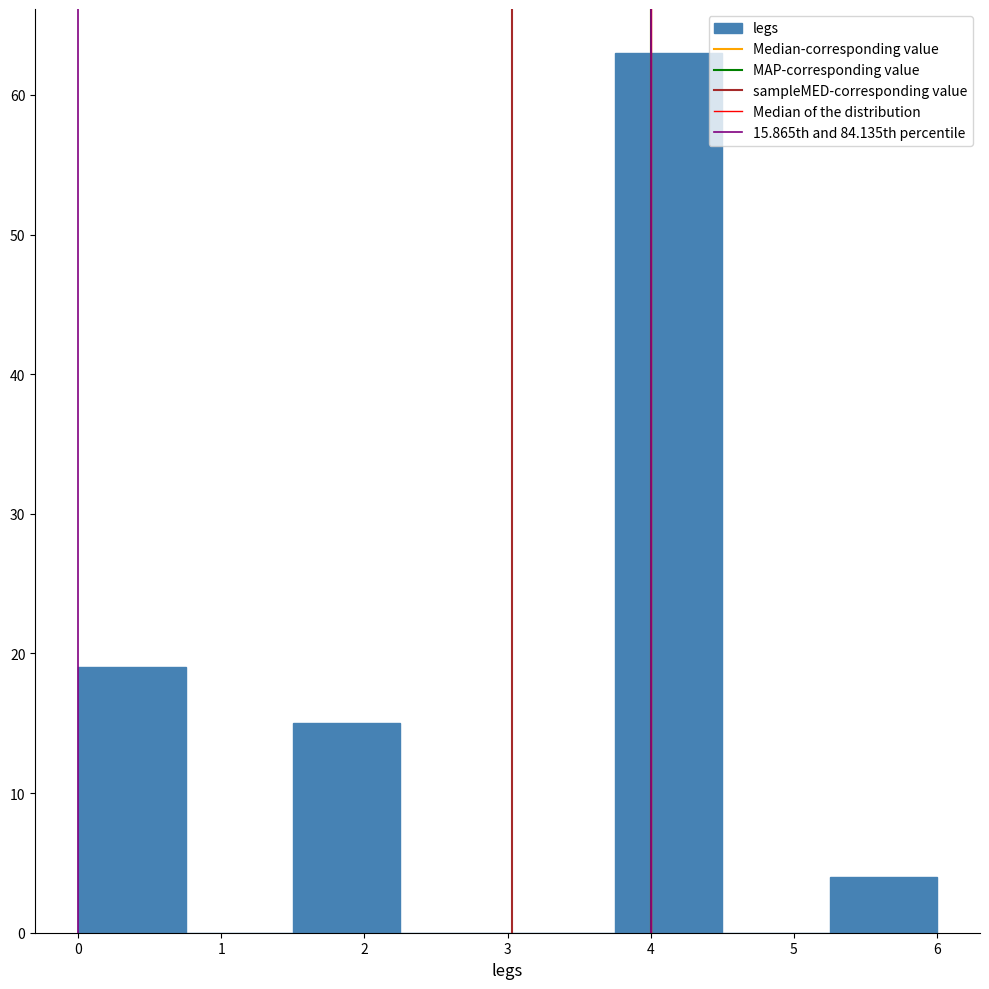

Over which range of the x-axis is the bar tallest?

3.75 to 4.50